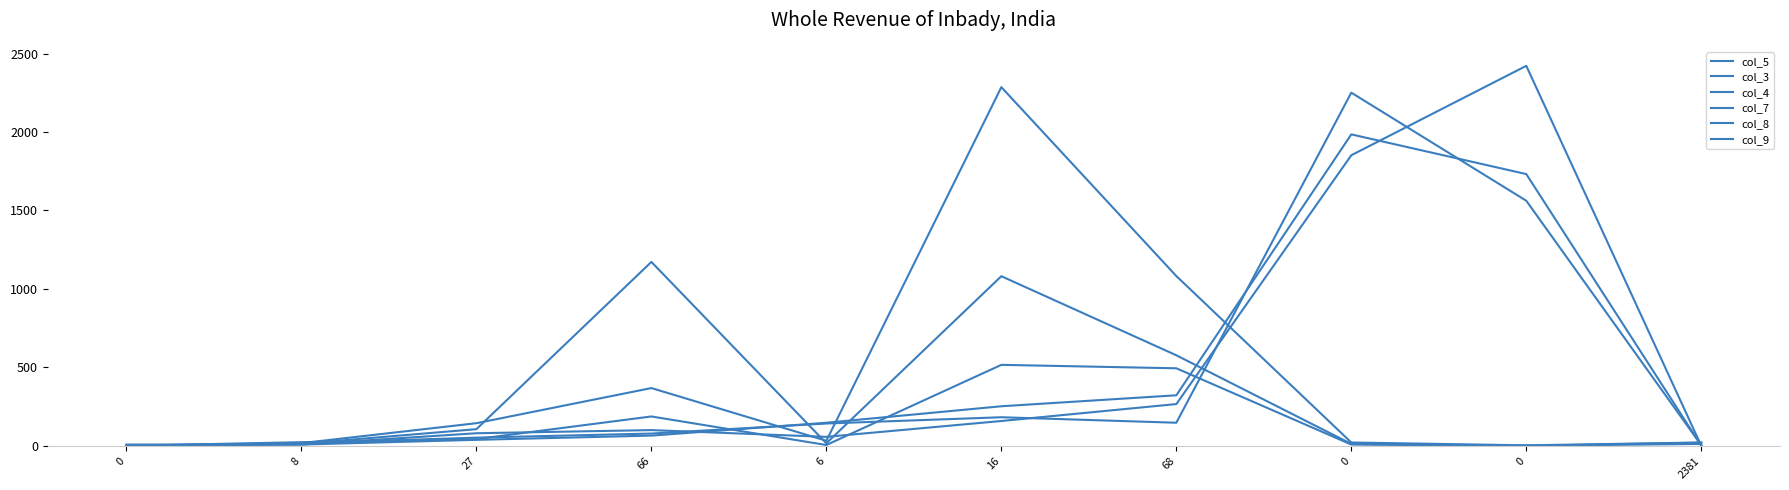

How many lines are shown in the chart?

6